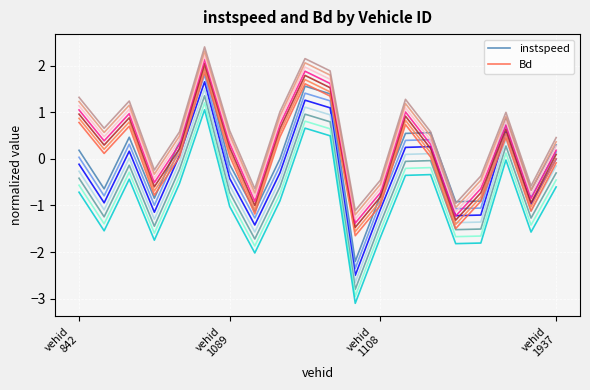

Which series has the largest total across all categories?

Bd